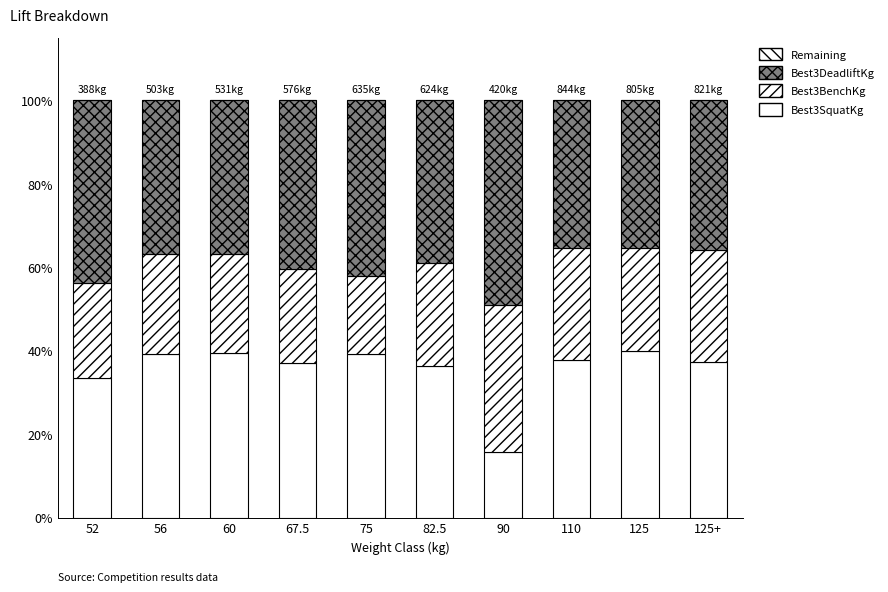

The Remaining (International/other) series shows 0.0 at 82.5. True or false?

True